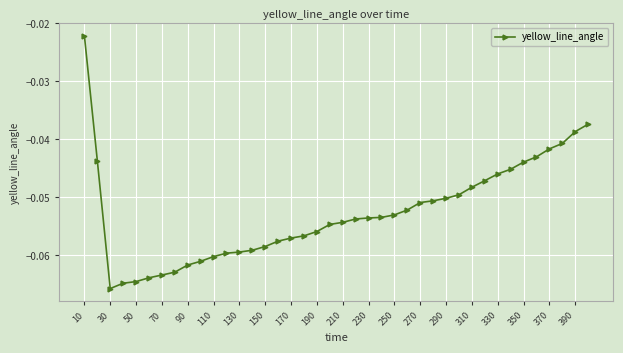

What is the sum of all values?

-2.1